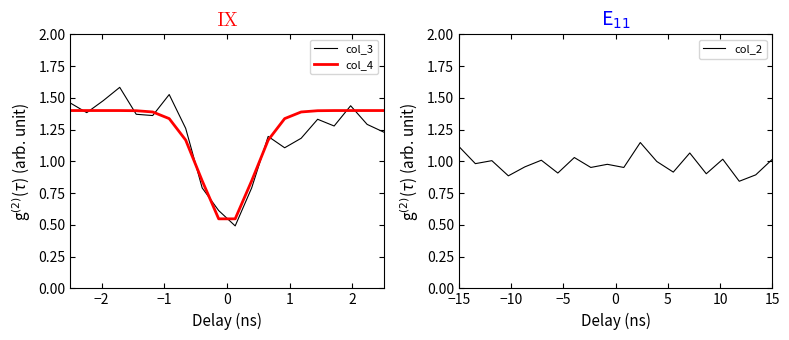

What is the minimum value shown in the chart?

0.5